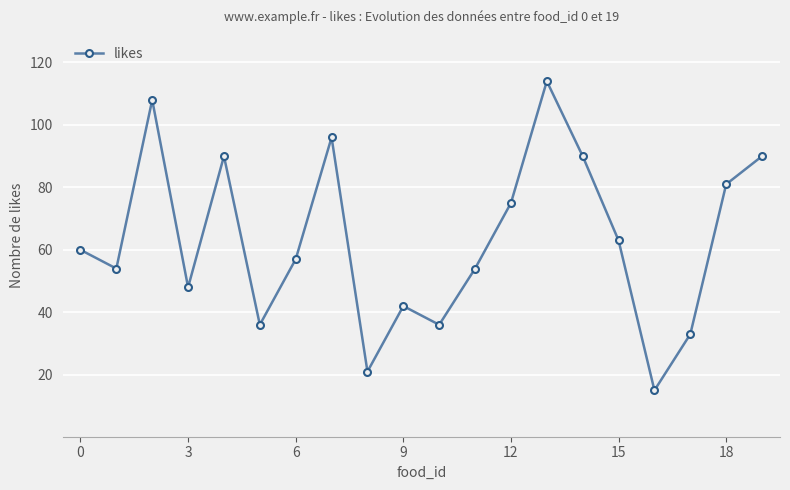

Count the number of categories in the chart.

20